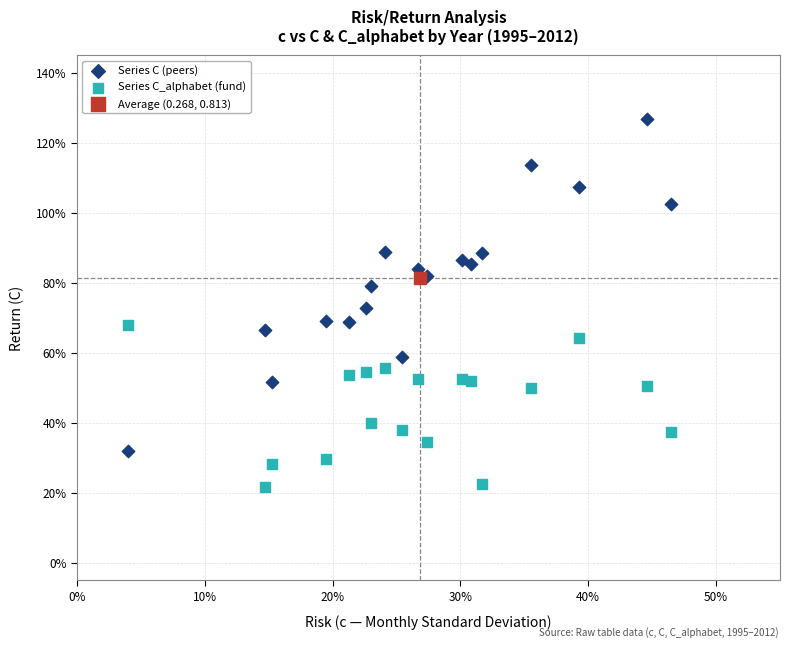

What are all the series names shown in the legend?

Series C (peers), Series C_alphabet (fund), Average (0.268, 0.813)